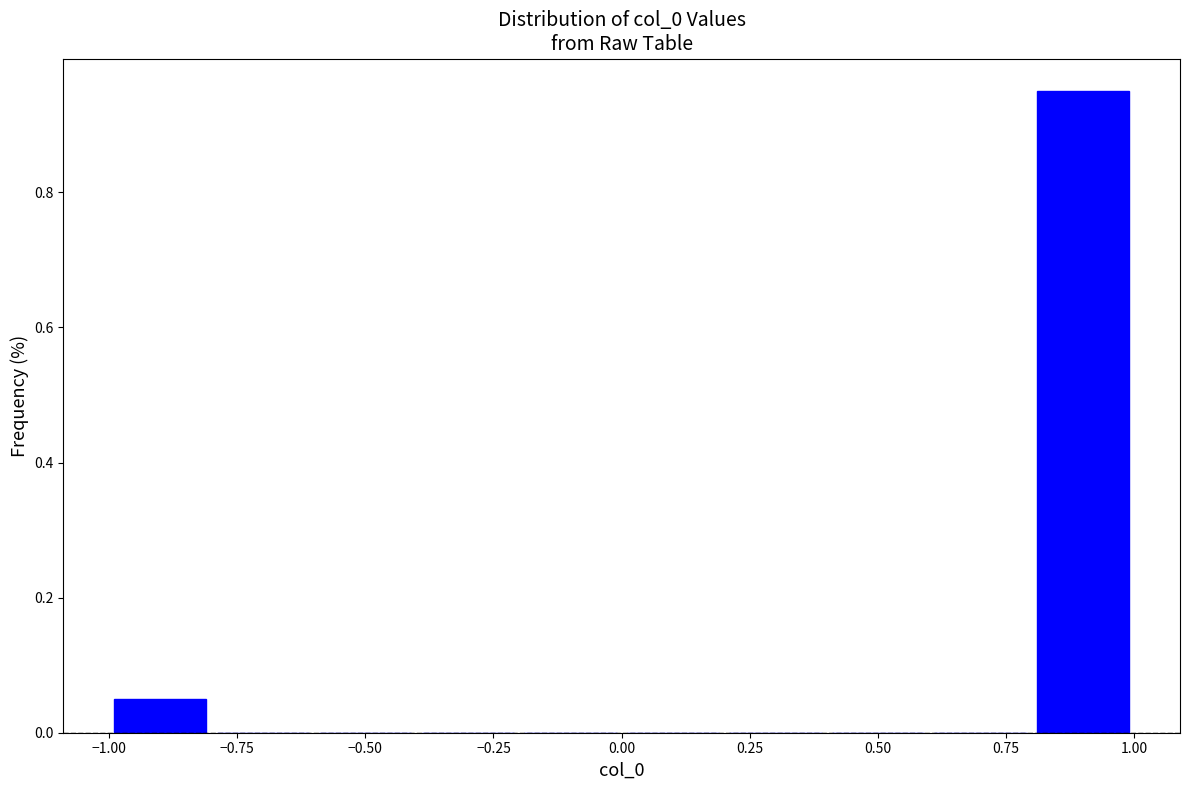

Reading left to right, transcribe this chart: for each bar, give the range it covers on the x-axis and its height. The values are not printed on the chart, so give them approximately, as read against the axis.

-1.0 to -0.8: 0.04
-0.8 to -0.6: 0
-0.6 to -0.4: 0
-0.4 to -0.2: 0
-0.2 to 0.0: 0
0.0 to 0.2: 0
0.2 to 0.4: 0
0.4 to 0.6: 0
0.6 to 0.8: 0
0.8 to 1.0: 0.96